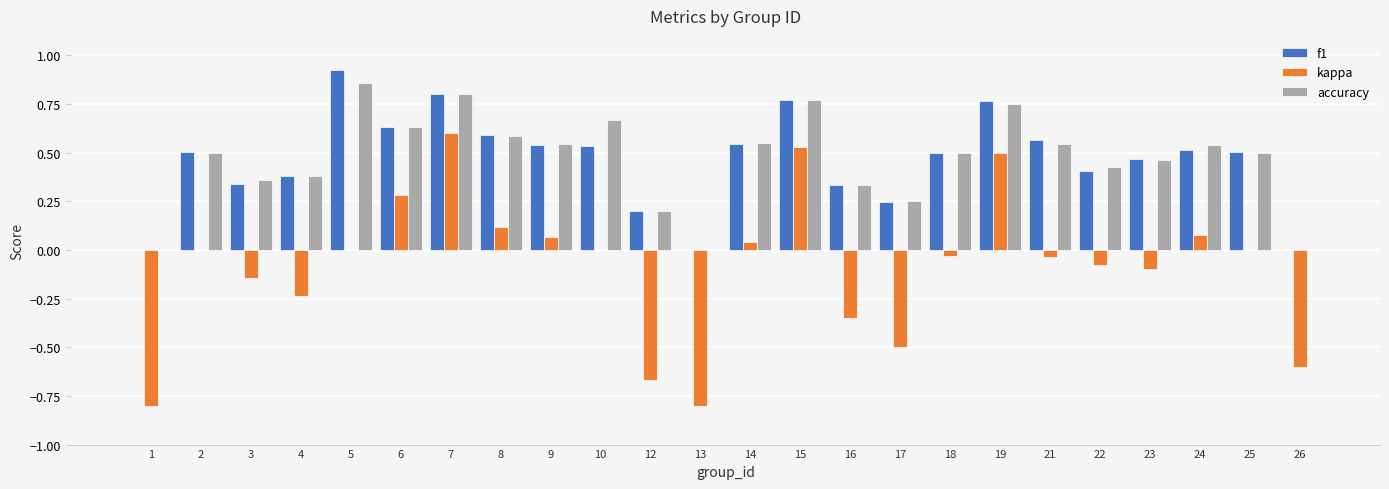

Which series changed the most between 13 and 14?

kappa